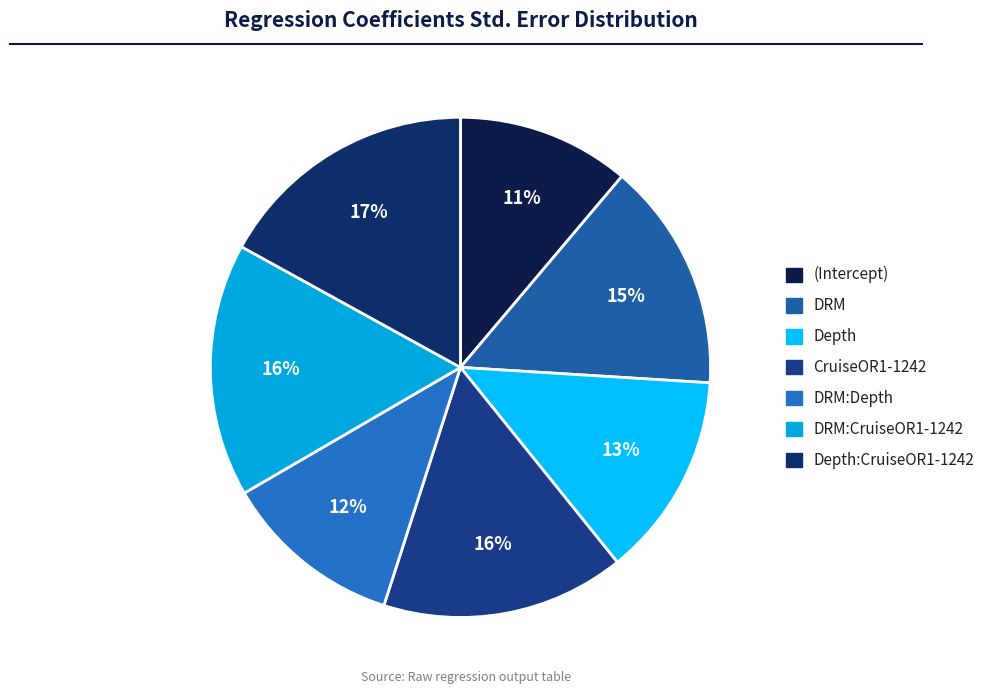

How many segments does this pie chart have?

7